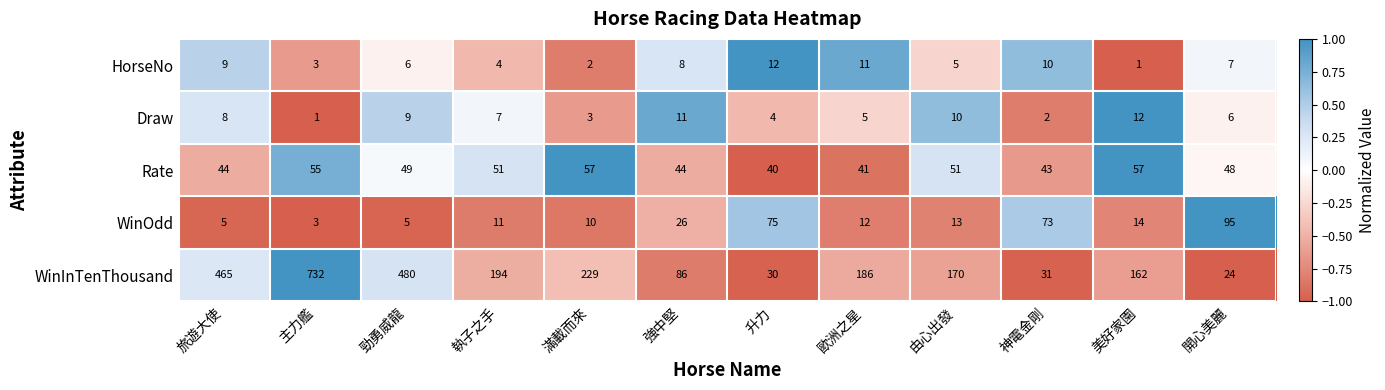

At which label does Rate first exceed 49?

主力艦